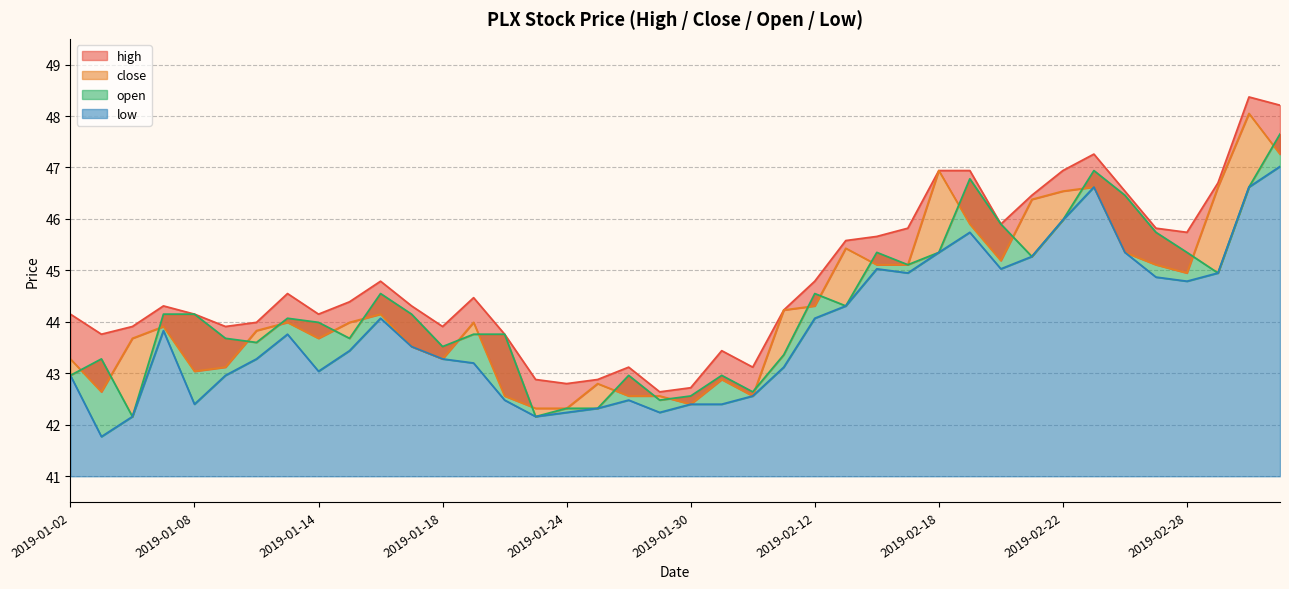

The close series shows 66.9 at 2019-01-29. True or false?

False